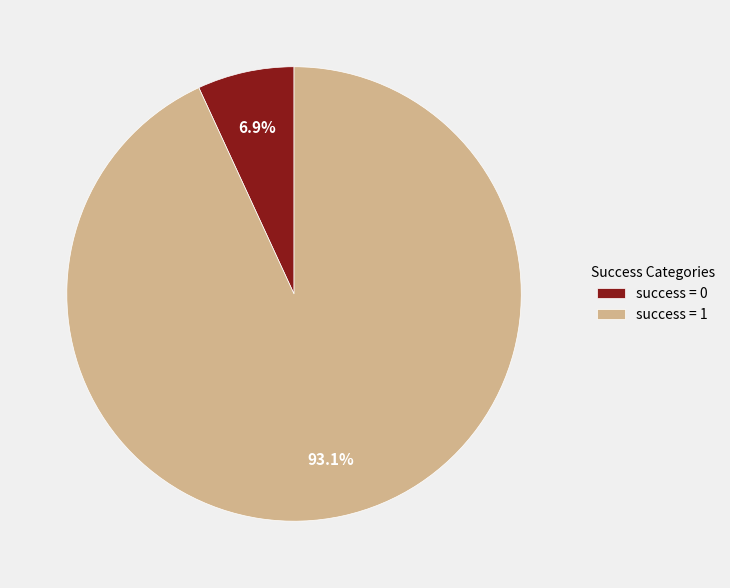

Does success = 0 represent more than half of the total?

No